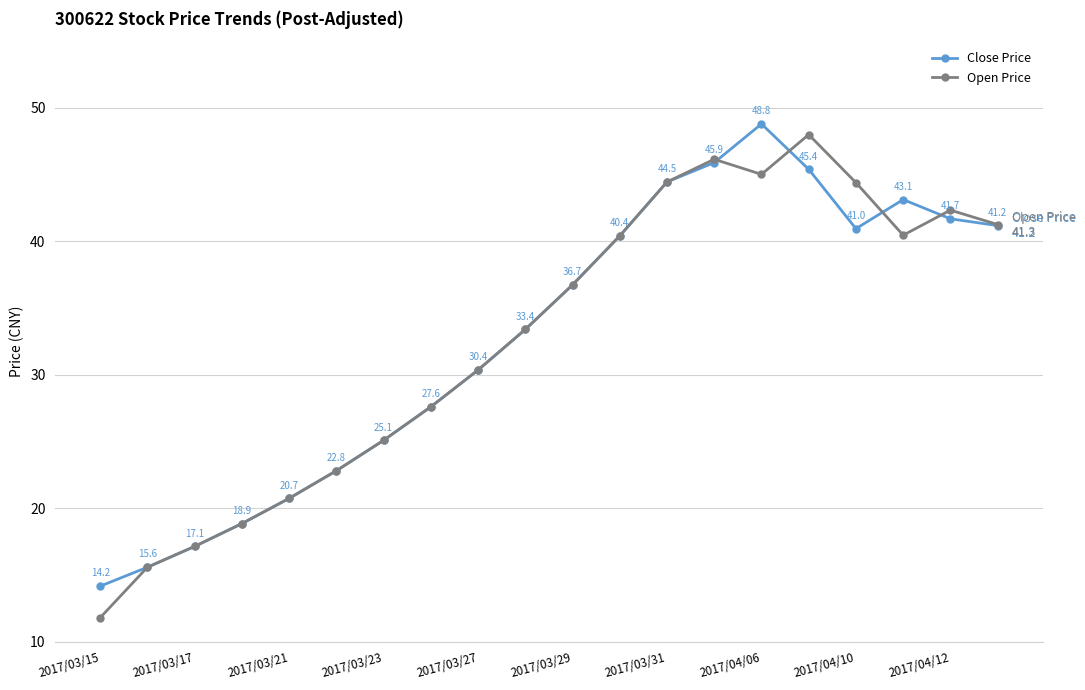

What is the value of the Close Price point at the 4th from the left?

18.9